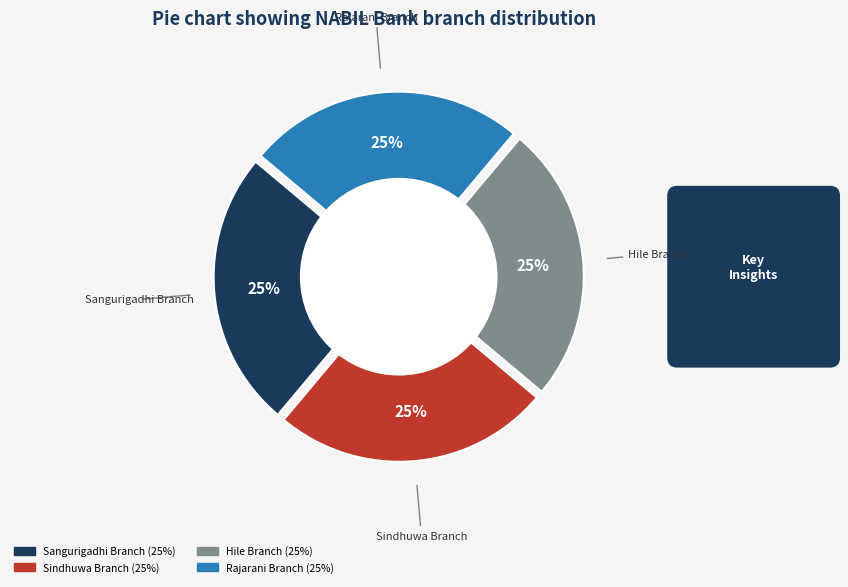

How many slices are in this pie chart?

4